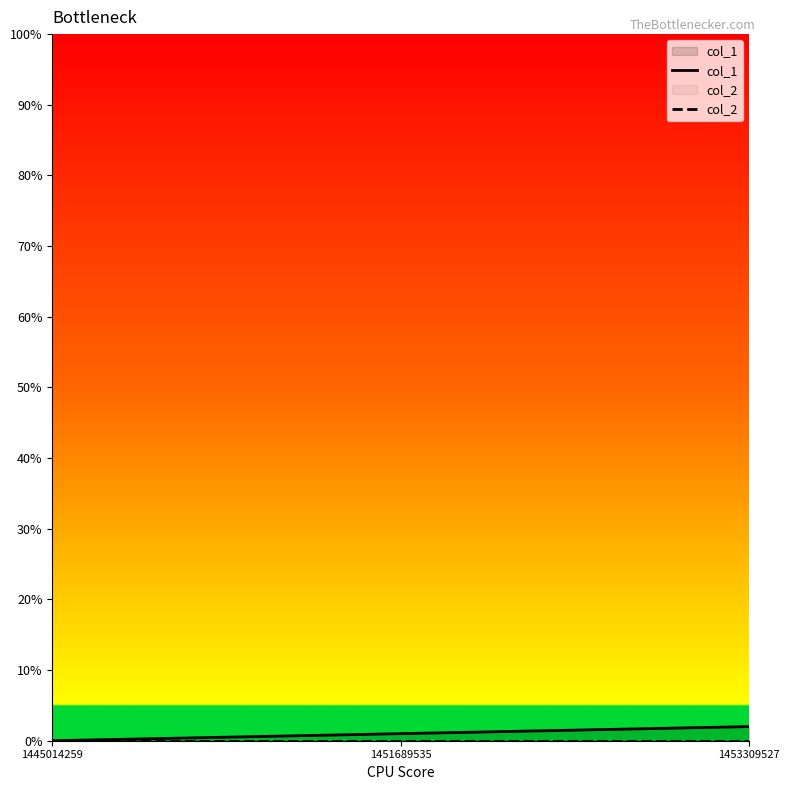

Reading left to right, list all the values displayed in this chart.

col_1: 0	1	2
col_2: 0	0	0